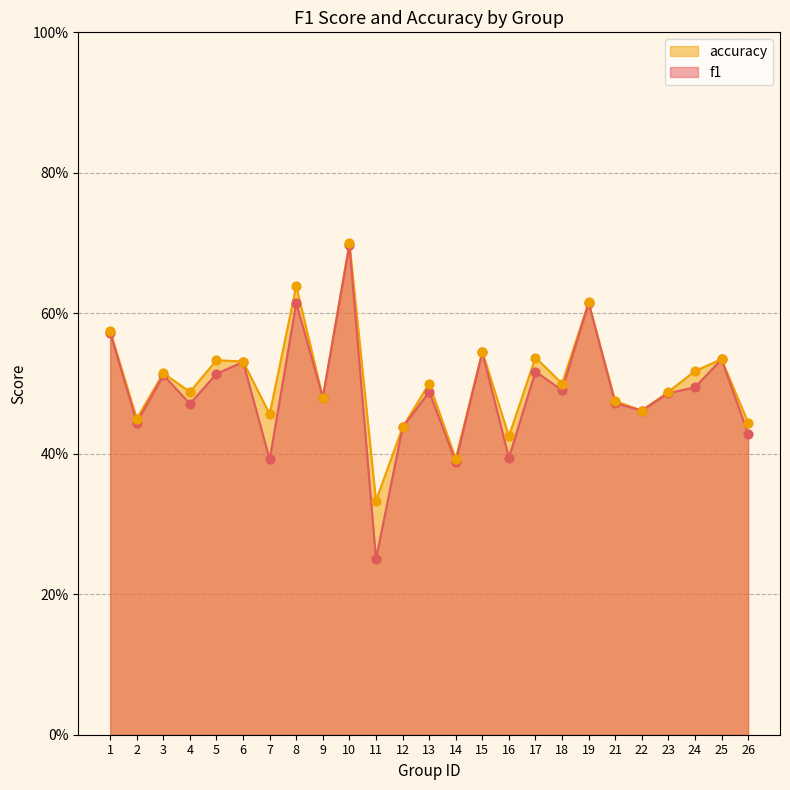

Which series reaches the minimum Y coordinate?

f1